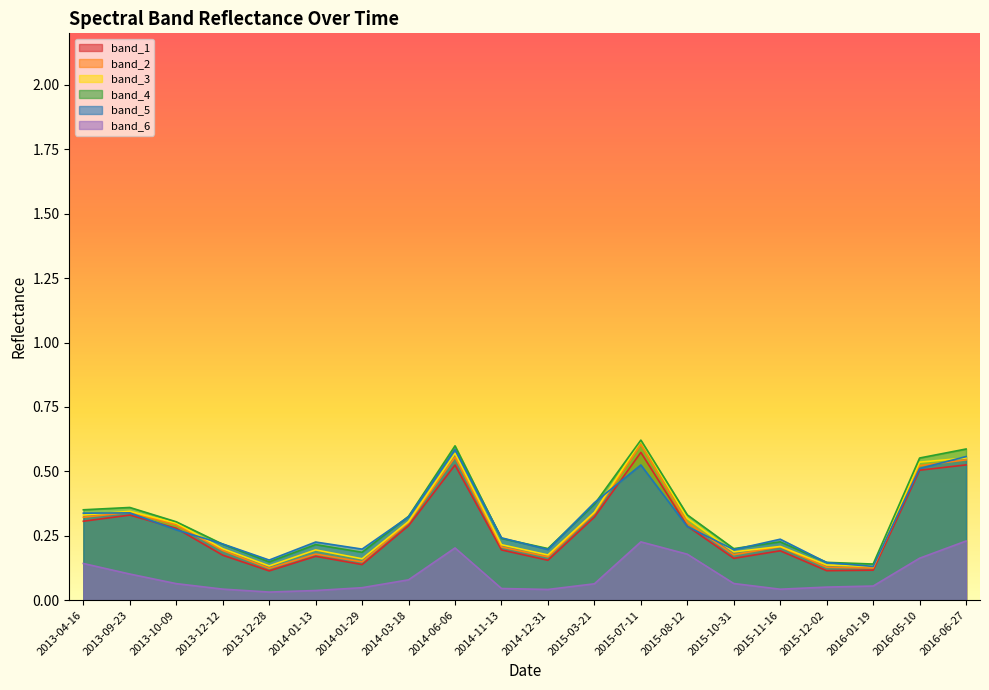

How many distinct data groups are displayed?

6